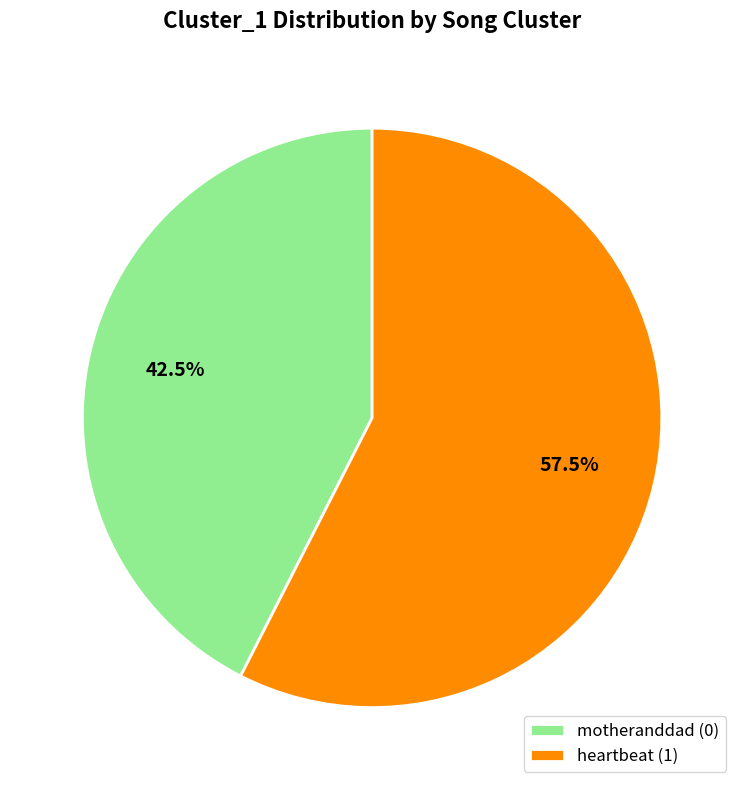

Count the number of slices in the pie.

2